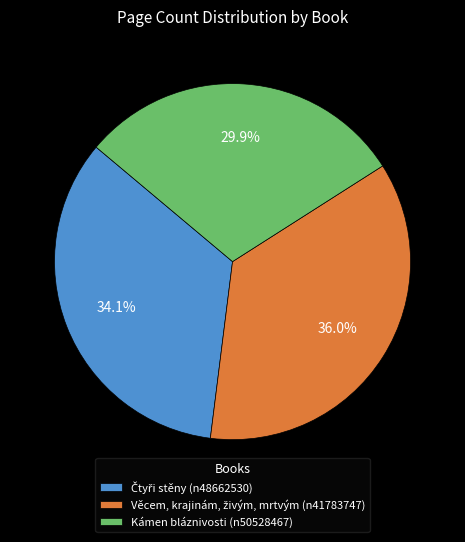

Which slice is the smallest?

Kámen bláznivosti (n50528467)